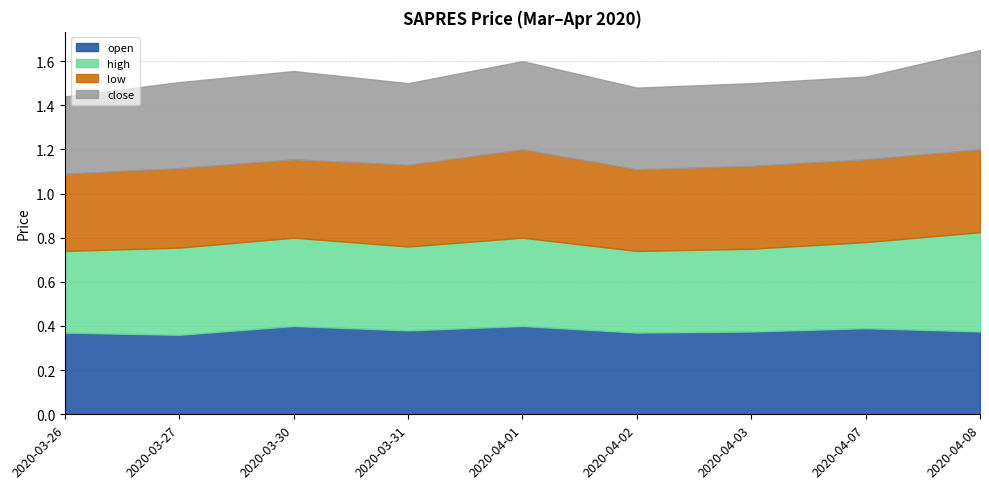

Which category has the lowest value across all series?

2020-03-26